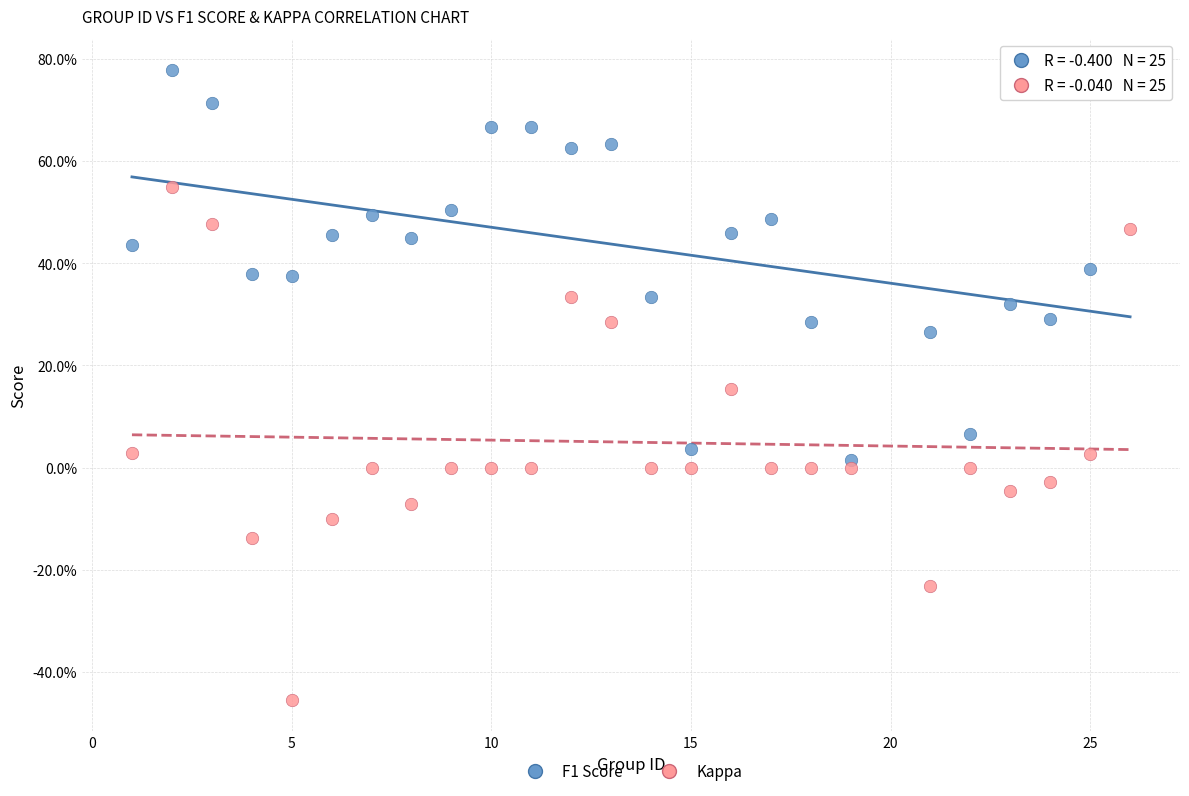

Which series reaches the maximum Y coordinate?

F1 Score